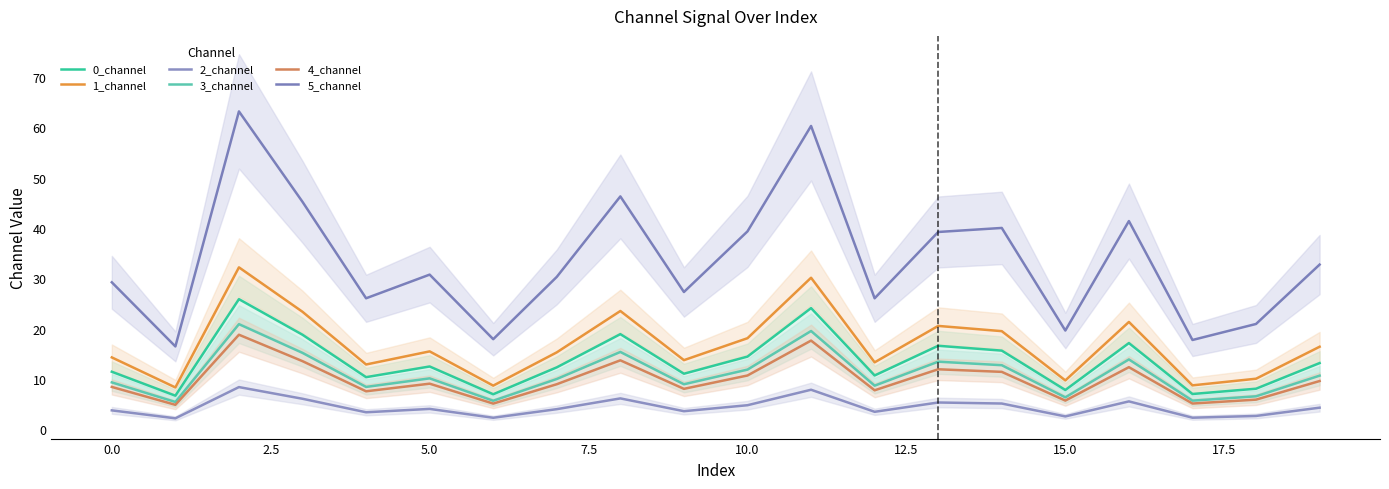

Between 12 and 13, which series saw the biggest shift?

5_channel